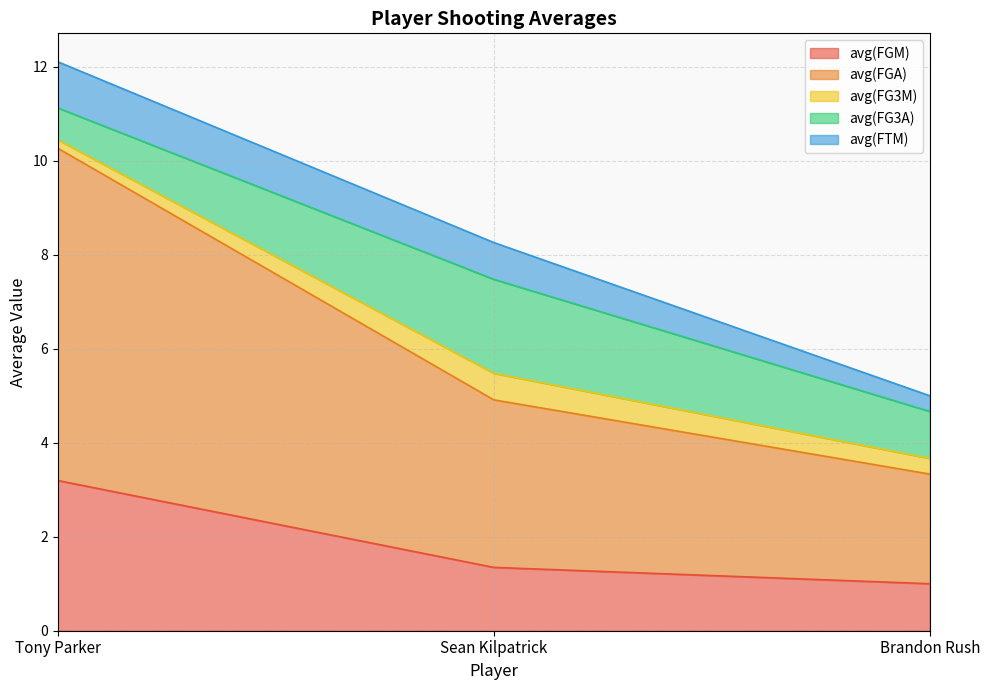

Does the chart display data point markers on the line(s)?

No